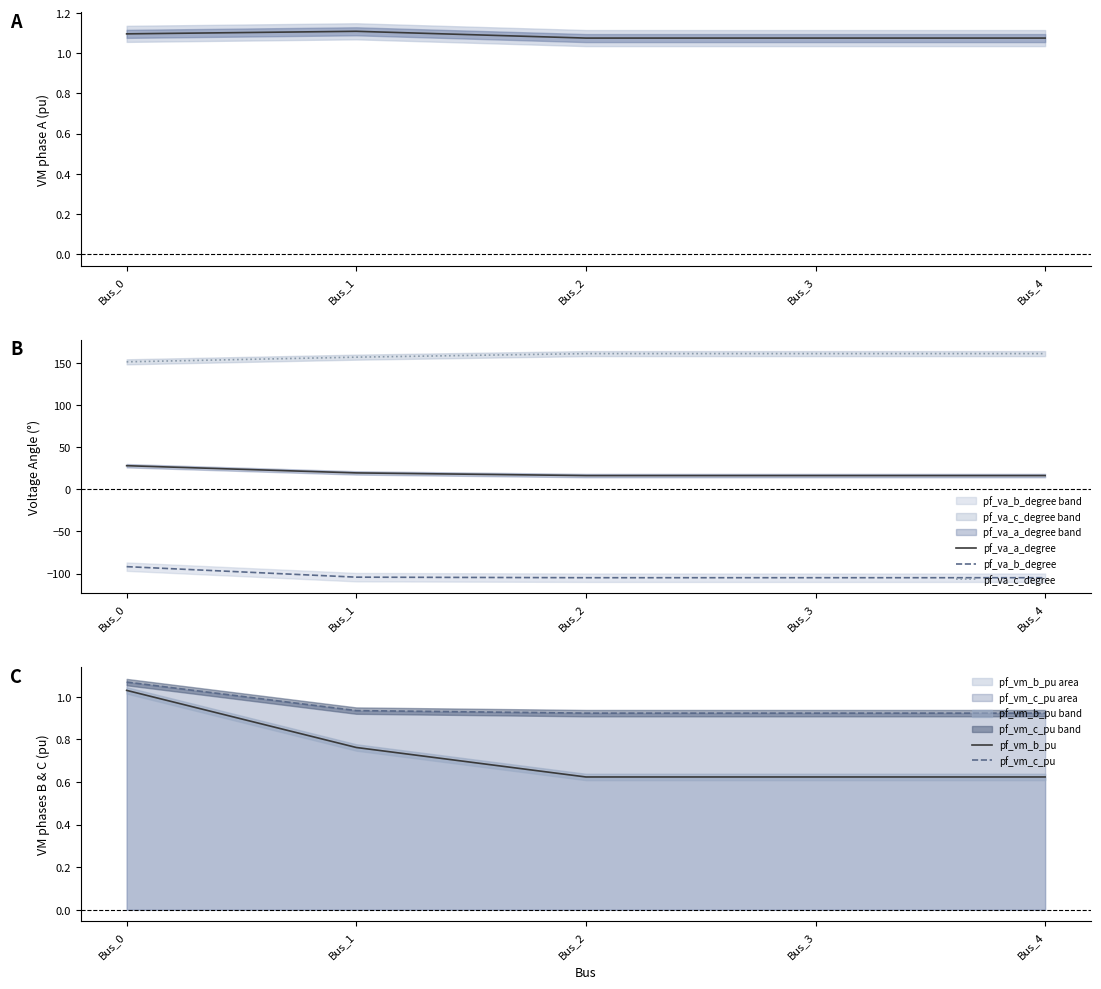

The value of pf_vm_b_pu at Bus_4 is 0.6. True or false?

True